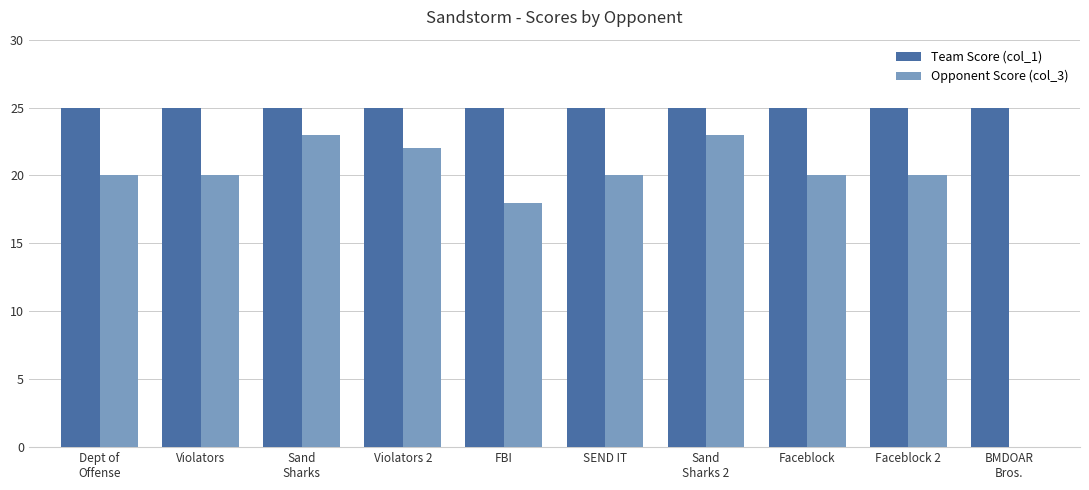

The Team Score (col_1) series shows 25 at BMDOAR
Bros.. True or false?

True